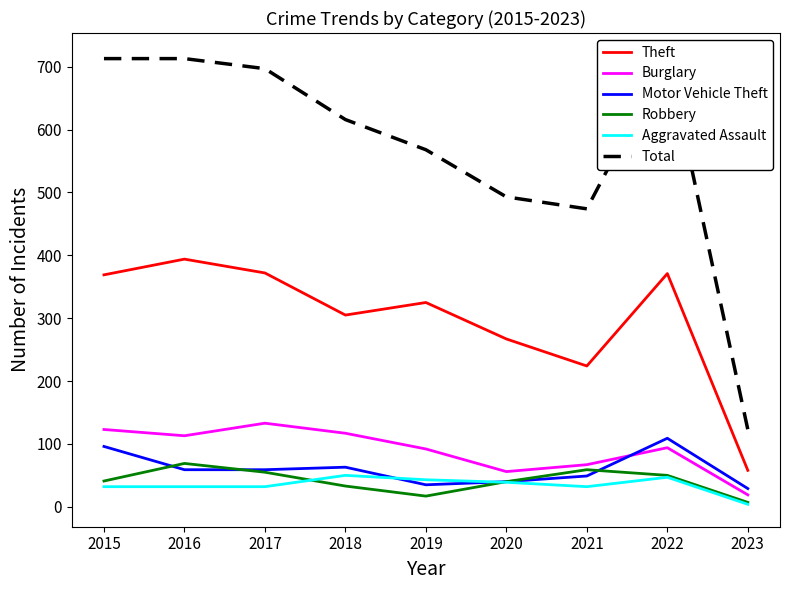

At which category does Motor Vehicle Theft reach its first local peak?

2018